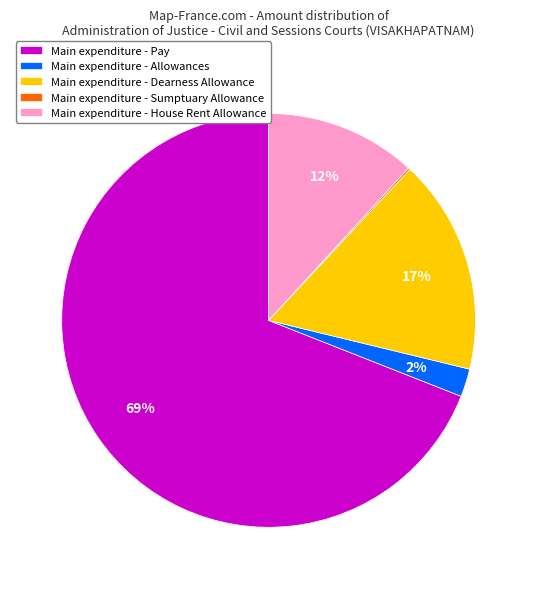

Is it true that Main expenditure - House Rent Allowance is 1% of the pie?

False